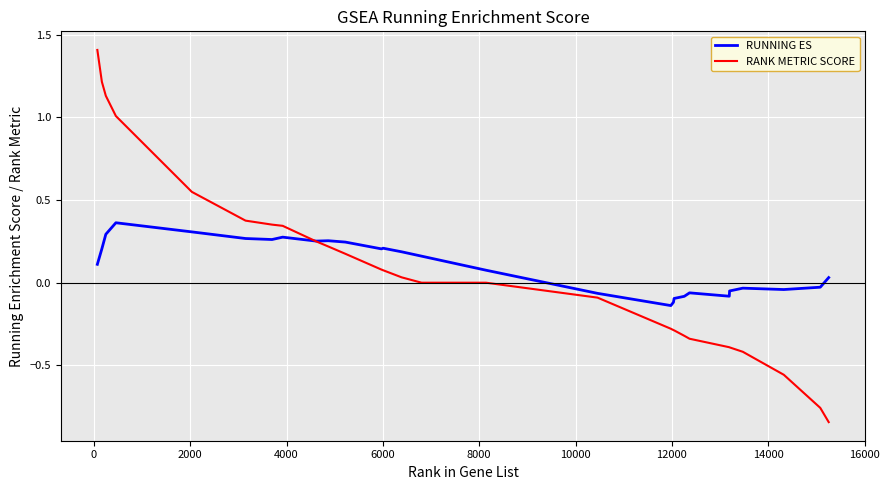

Which series has the largest range (max minus min)?

RANK METRIC SCORE